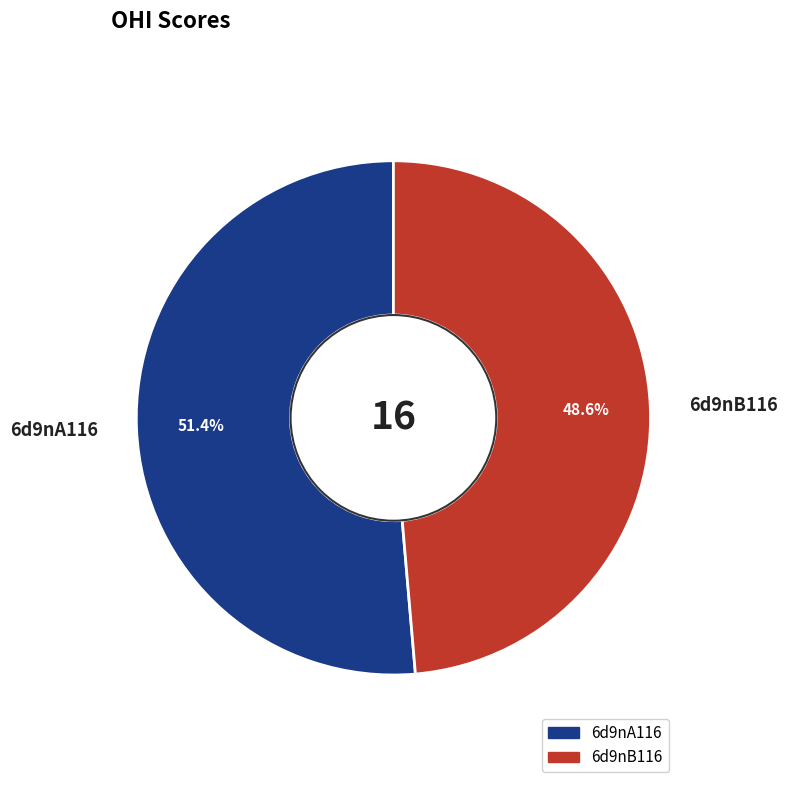

Is it true that 6d9nB116 is 49% of the pie?

True